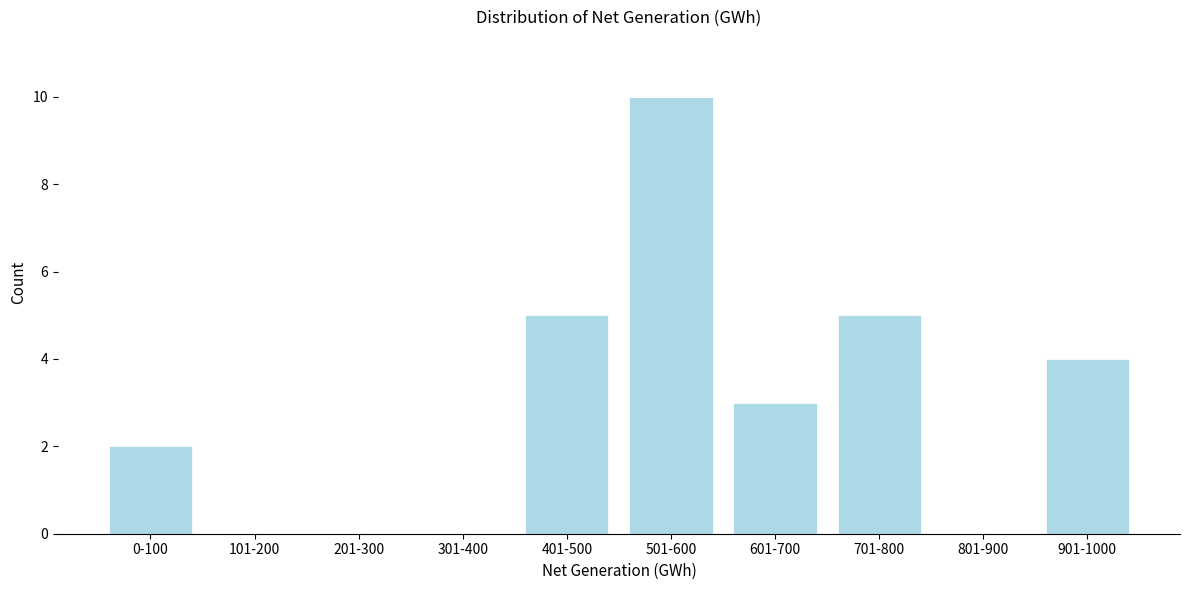

Reading right to left, what are all the values shown in this chart?

901-1000=4	801-900=0	701-800=5	601-700=3	501-600=10	401-500=5	301-400=0	201-300=0	101-200=0	0-100=2